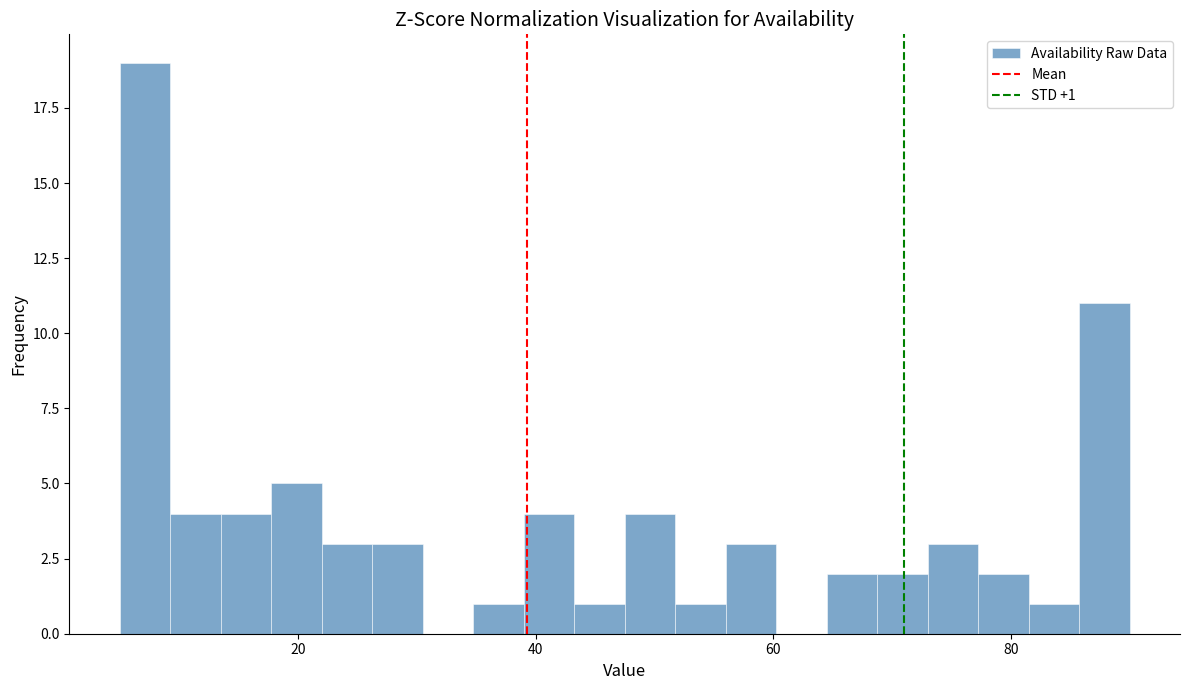

Read against the x-axis, roughly where is the centre of the tallest bar?

8